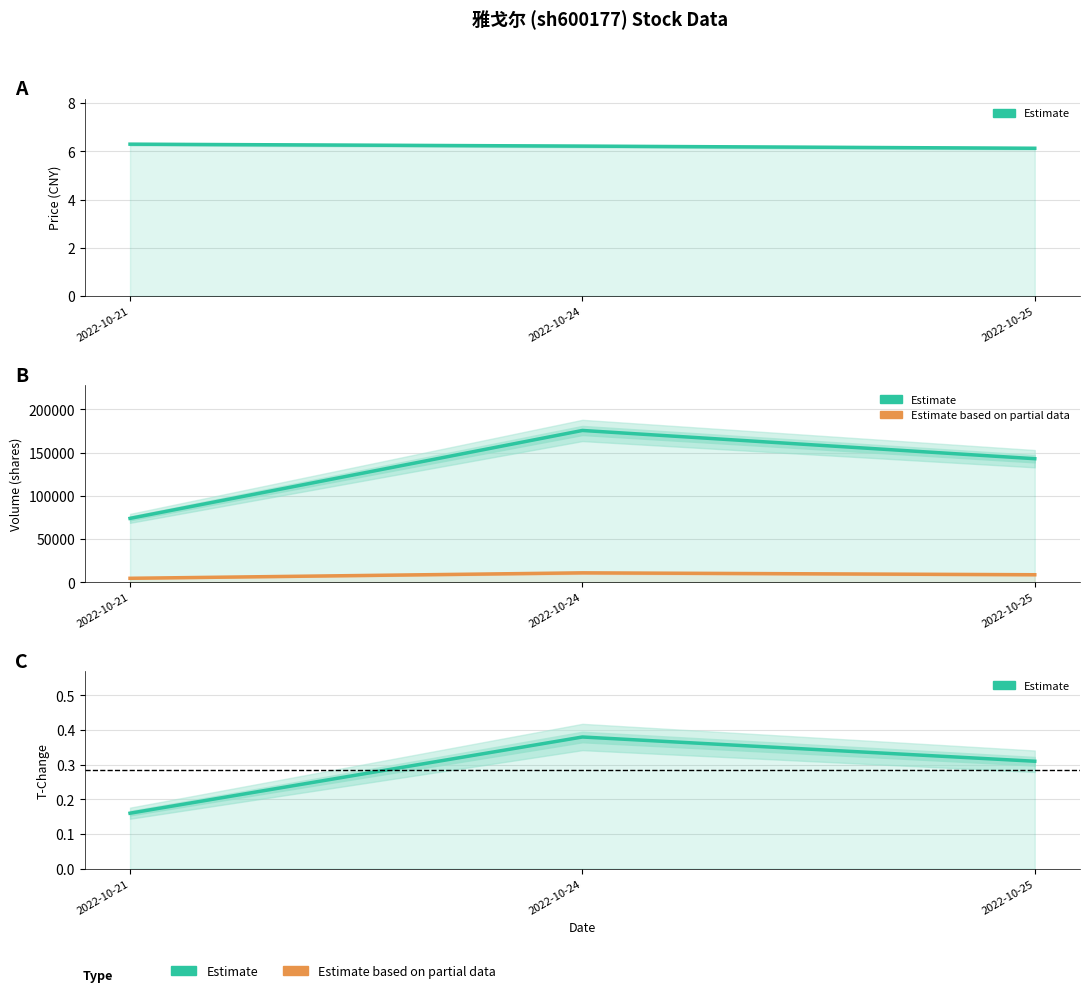

What is the value of the t_change point at the 2nd from the left?

0.4